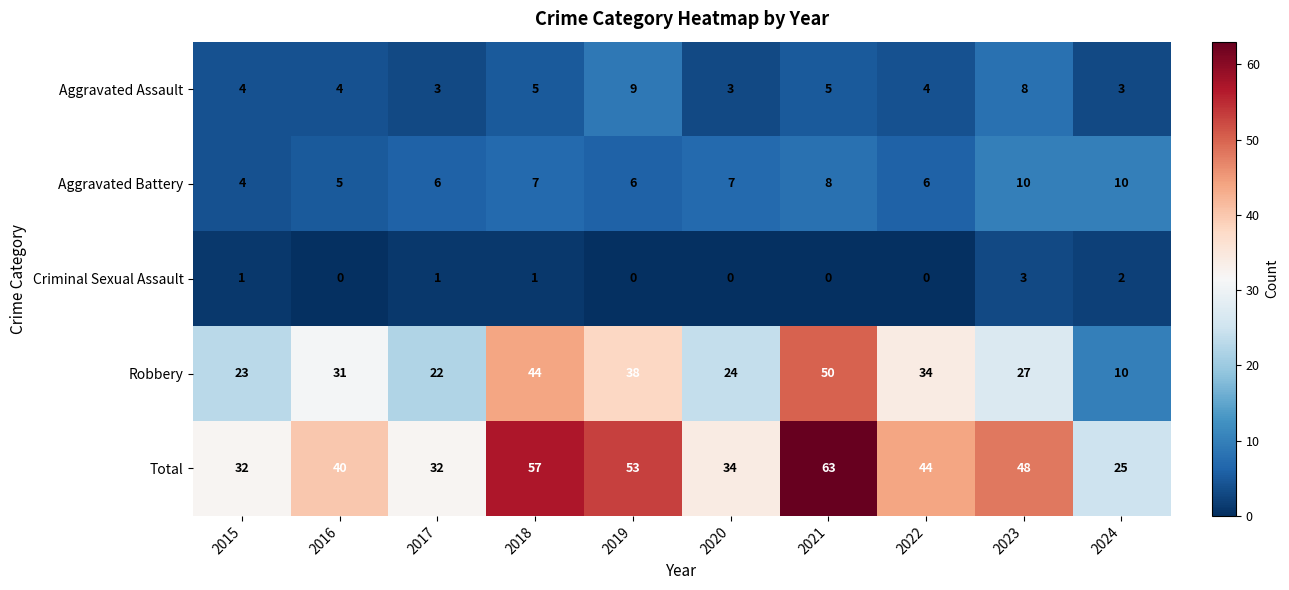

Rank the series by their maximum value, from lowest to highest.

Criminal Sexual Assault, Aggravated Assault, Aggravated Battery, Robbery, Total